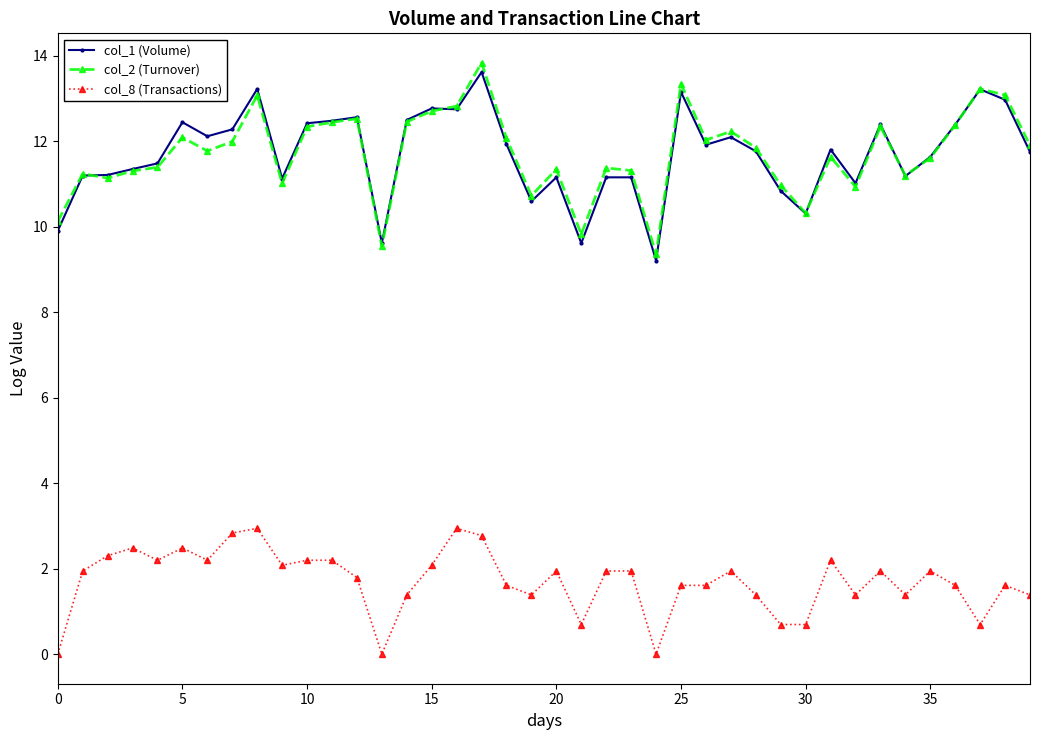

What is the value of the col_1 (Volume) point at the 14th from the left?

9.6